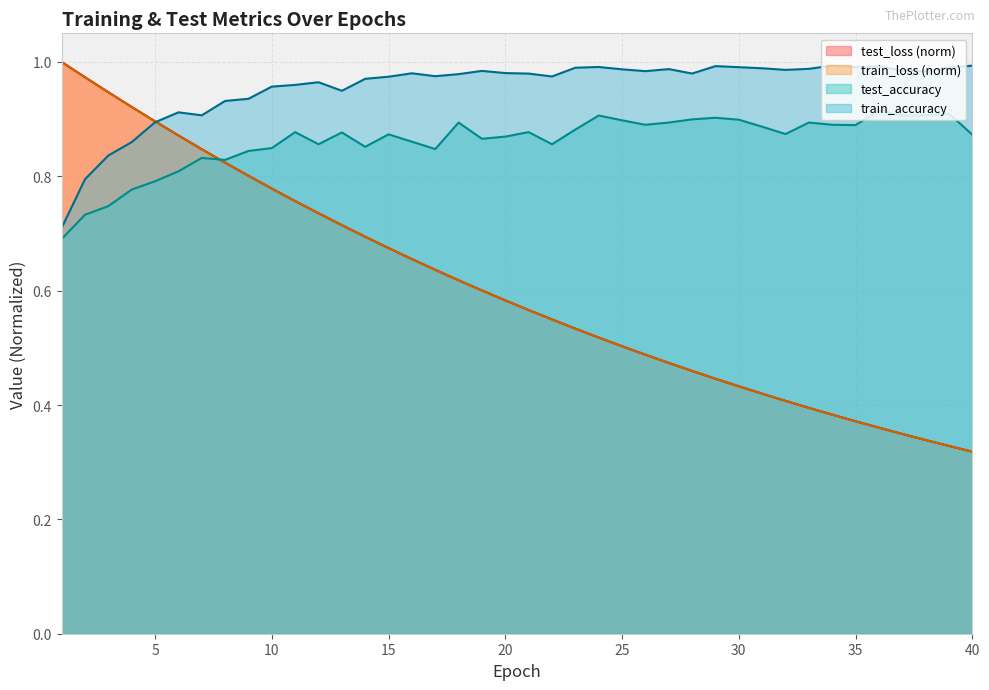

Which series changed the most between 4 and 33?

test_loss